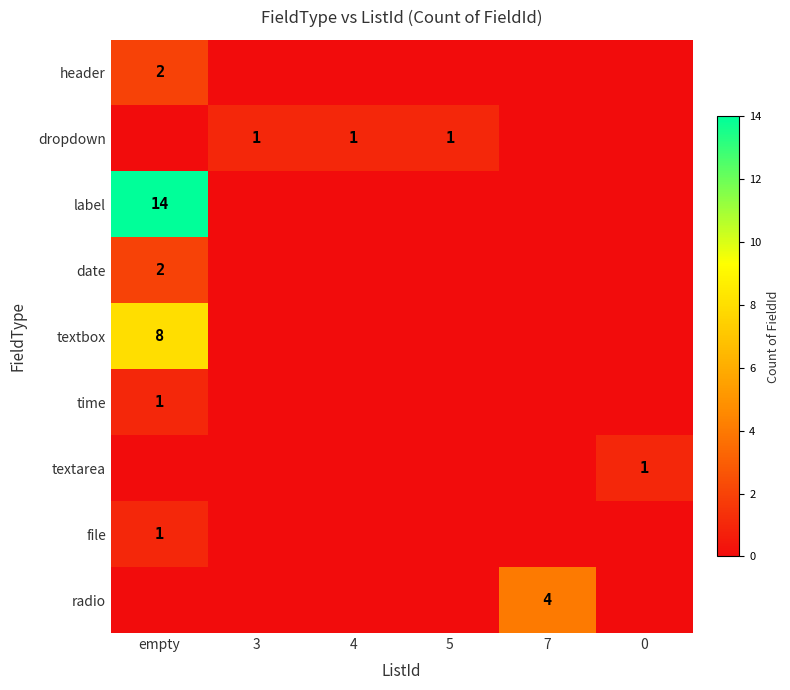

True or false: dropdown has a value of 1 at 4.

True